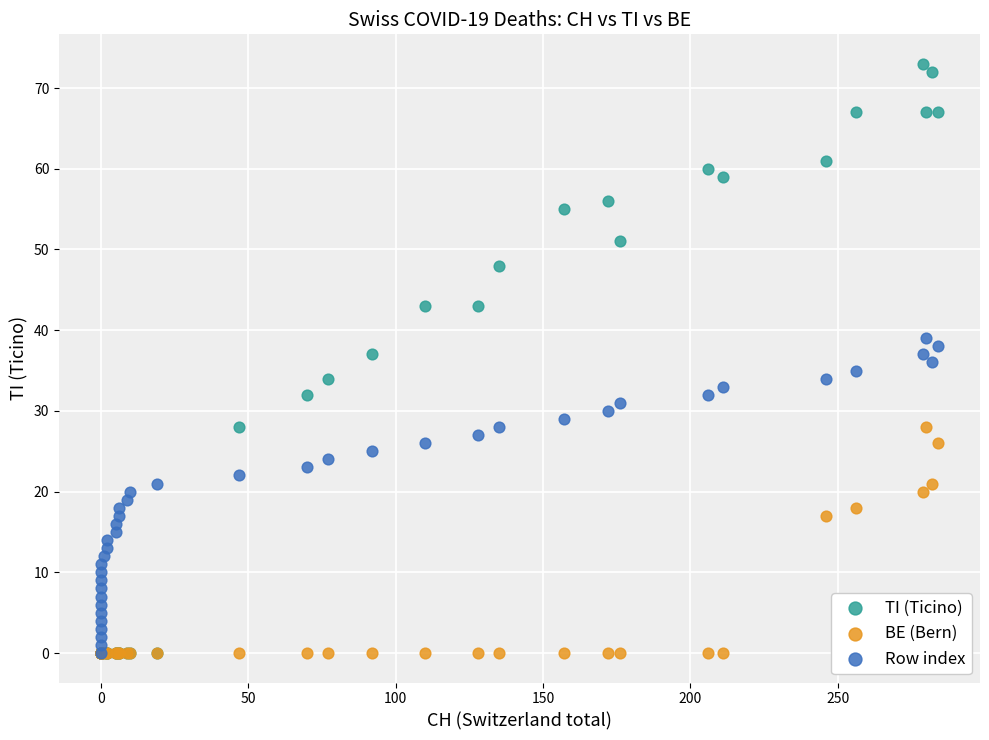

Which series has the widest spread of Y values?

TI (Ticino)